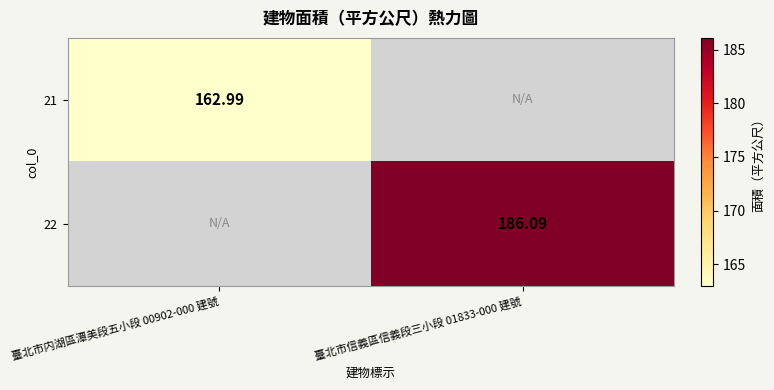

Is the value of 22 at 臺北市信義區信義段三小段 01833-000 建號 greater than the value of 21 at 臺北市内湖區潭美段五小段 00902-000 建號?

Yes